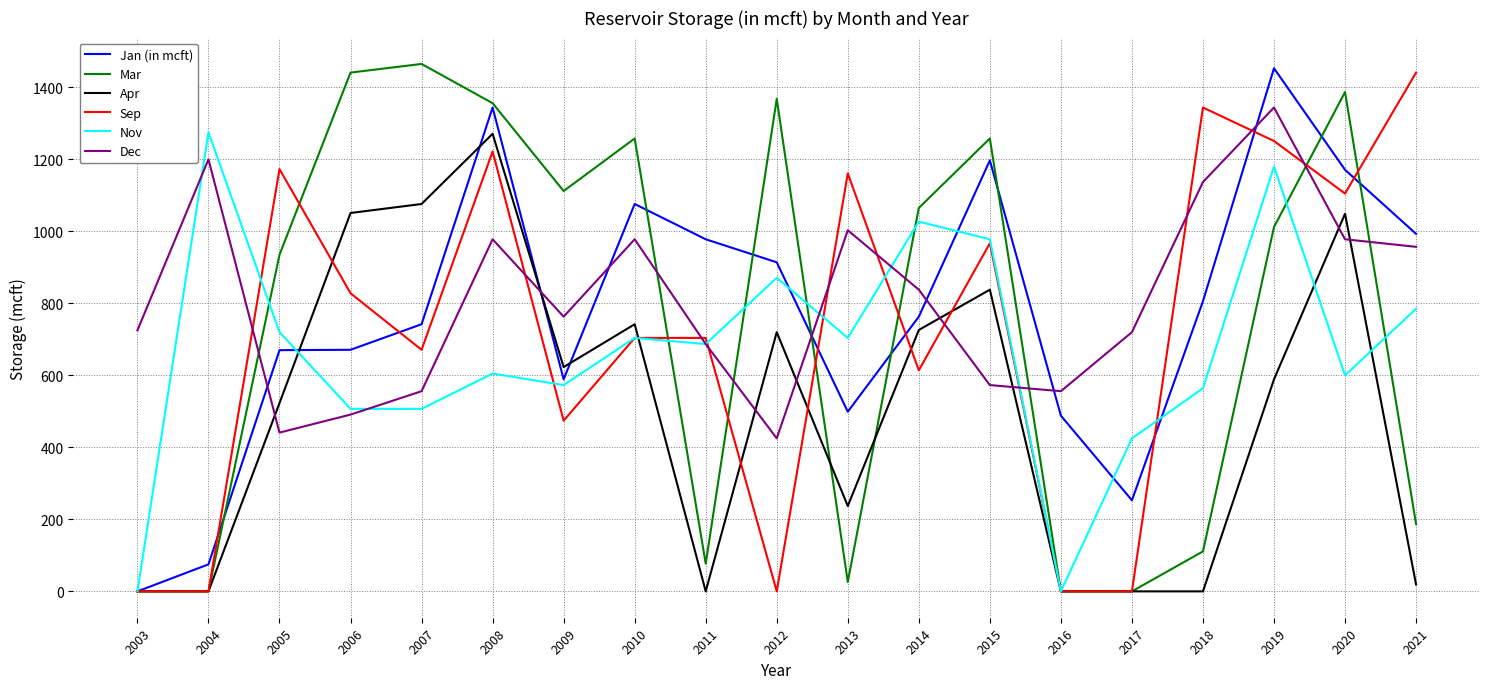

In Nov, how many points are higher than both neighbors (excluding endpoints)?

6